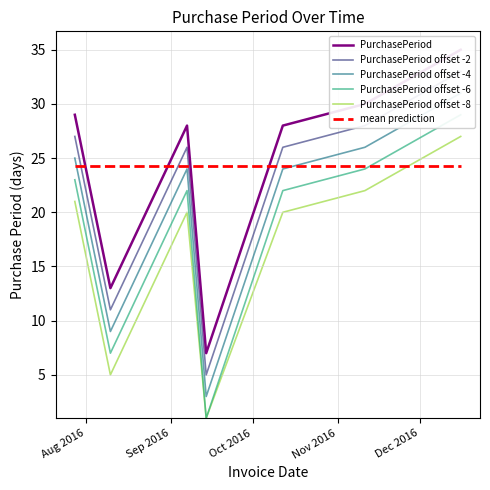

True or false: PurchasePeriod offset -6 and PurchasePeriod intersect in this chart.

False